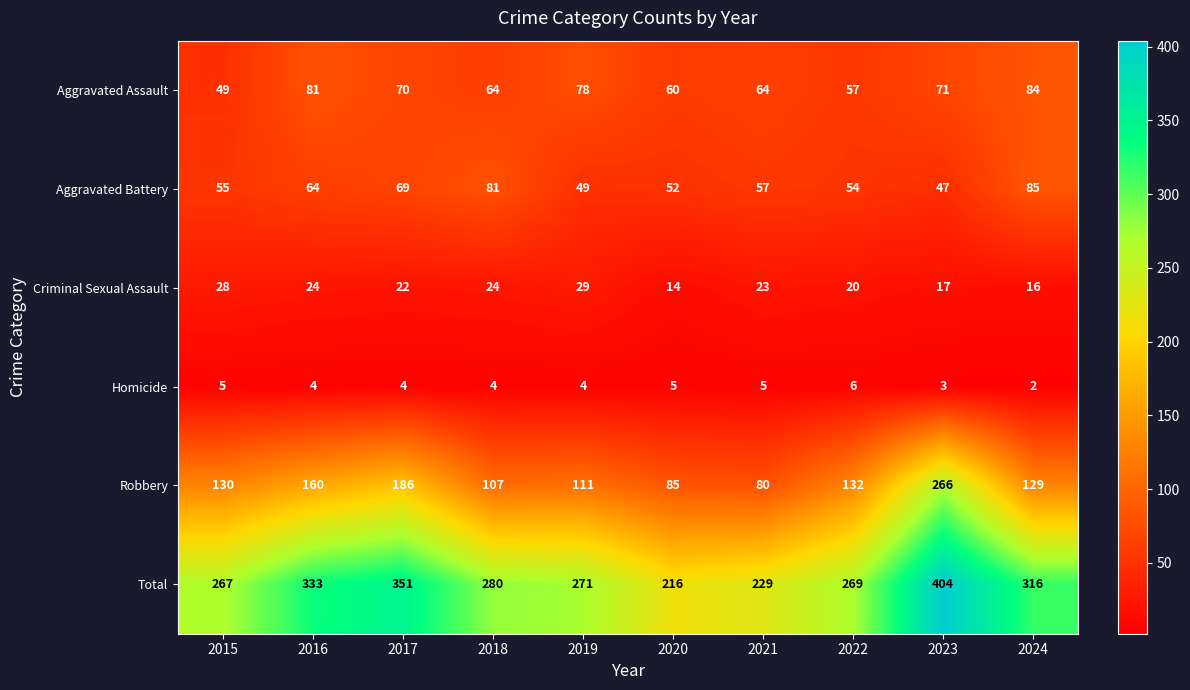

Between 2020 and 2024, which series saw the biggest shift?

Total